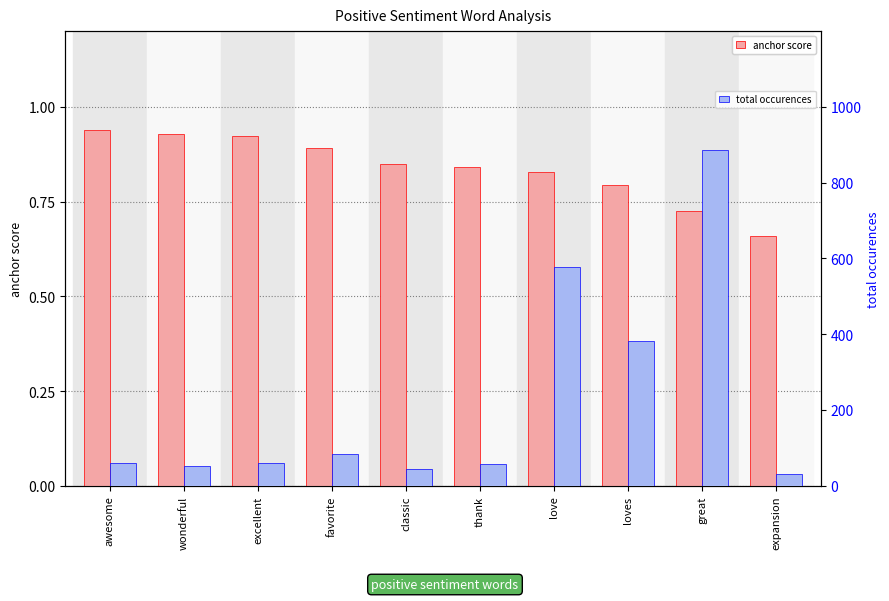

What is the value of the total occurences bar at the 5th from the left?

45